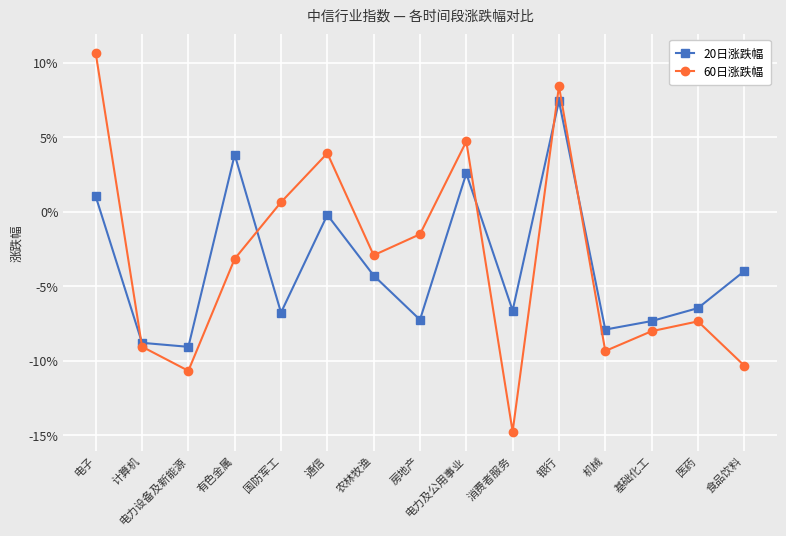

What is the label of the 9th point from the right?

农林牧渔